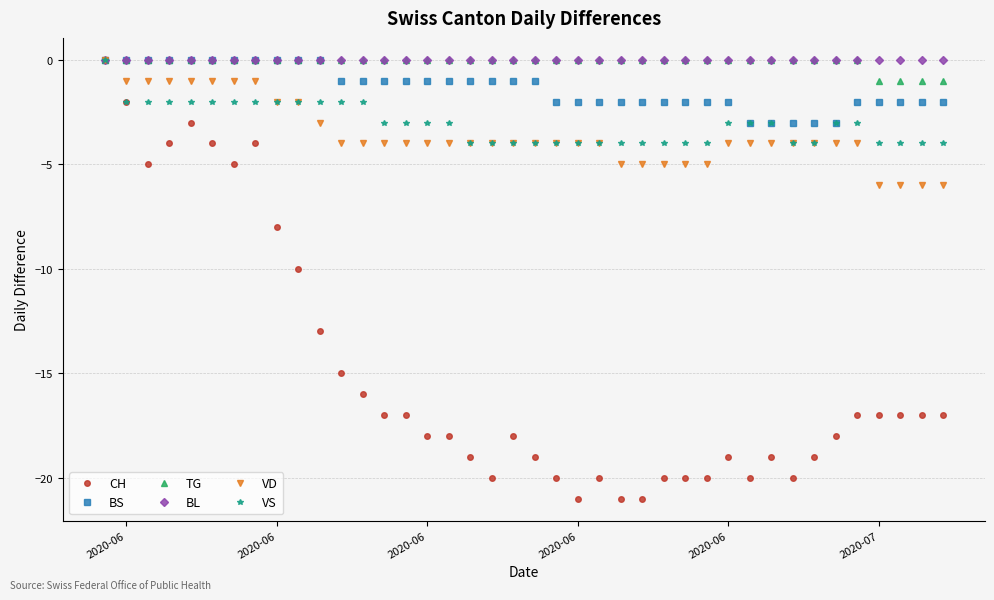

Which series has the largest range (max minus min)?

CH